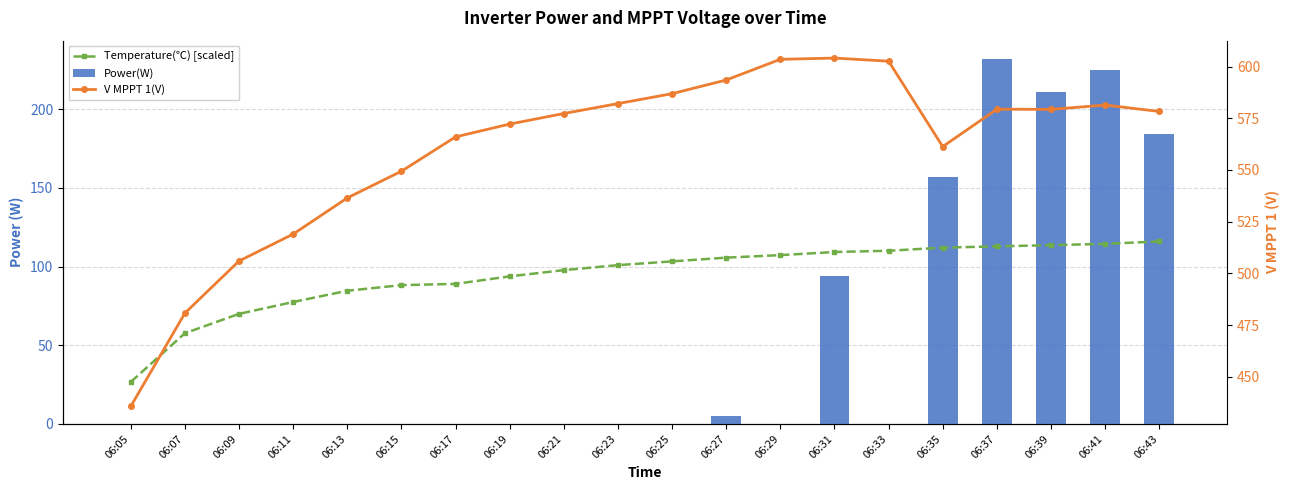

What is the maximum value shown in the chart?

604.1